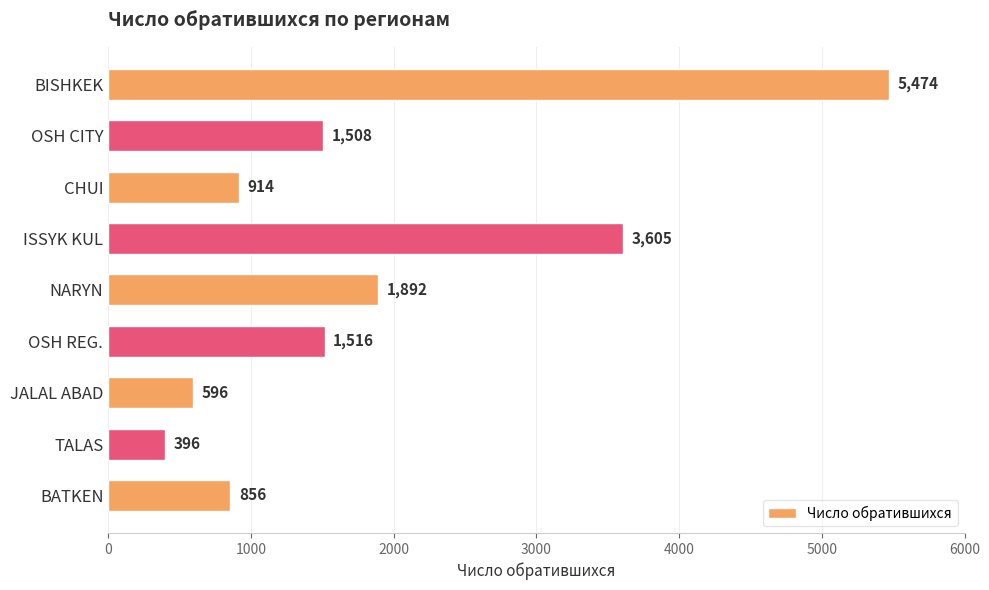

Reading bottom to top, list all the values displayed in this chart.

BATKEN=856	TALAS=396	JALAL ABAD=596	OSH REG.=1516	NARYN=1892	ISSYK KUL=3605	CHUI=914	OSH CITY=1508	BISHKEK=5474